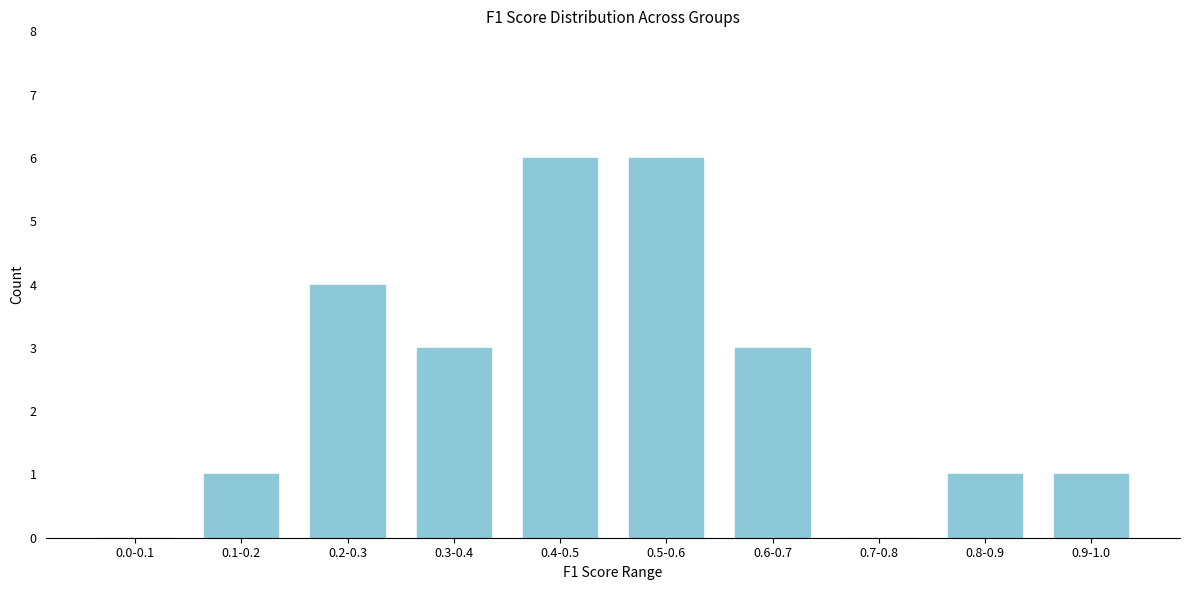

Reading left to right, extract all data points from this chart.

0.0-0.1=0	0.1-0.2=1	0.2-0.3=4	0.3-0.4=3	0.4-0.5=6	0.5-0.6=6	0.6-0.7=3	0.7-0.8=0	0.8-0.9=1	0.9-1.0=1